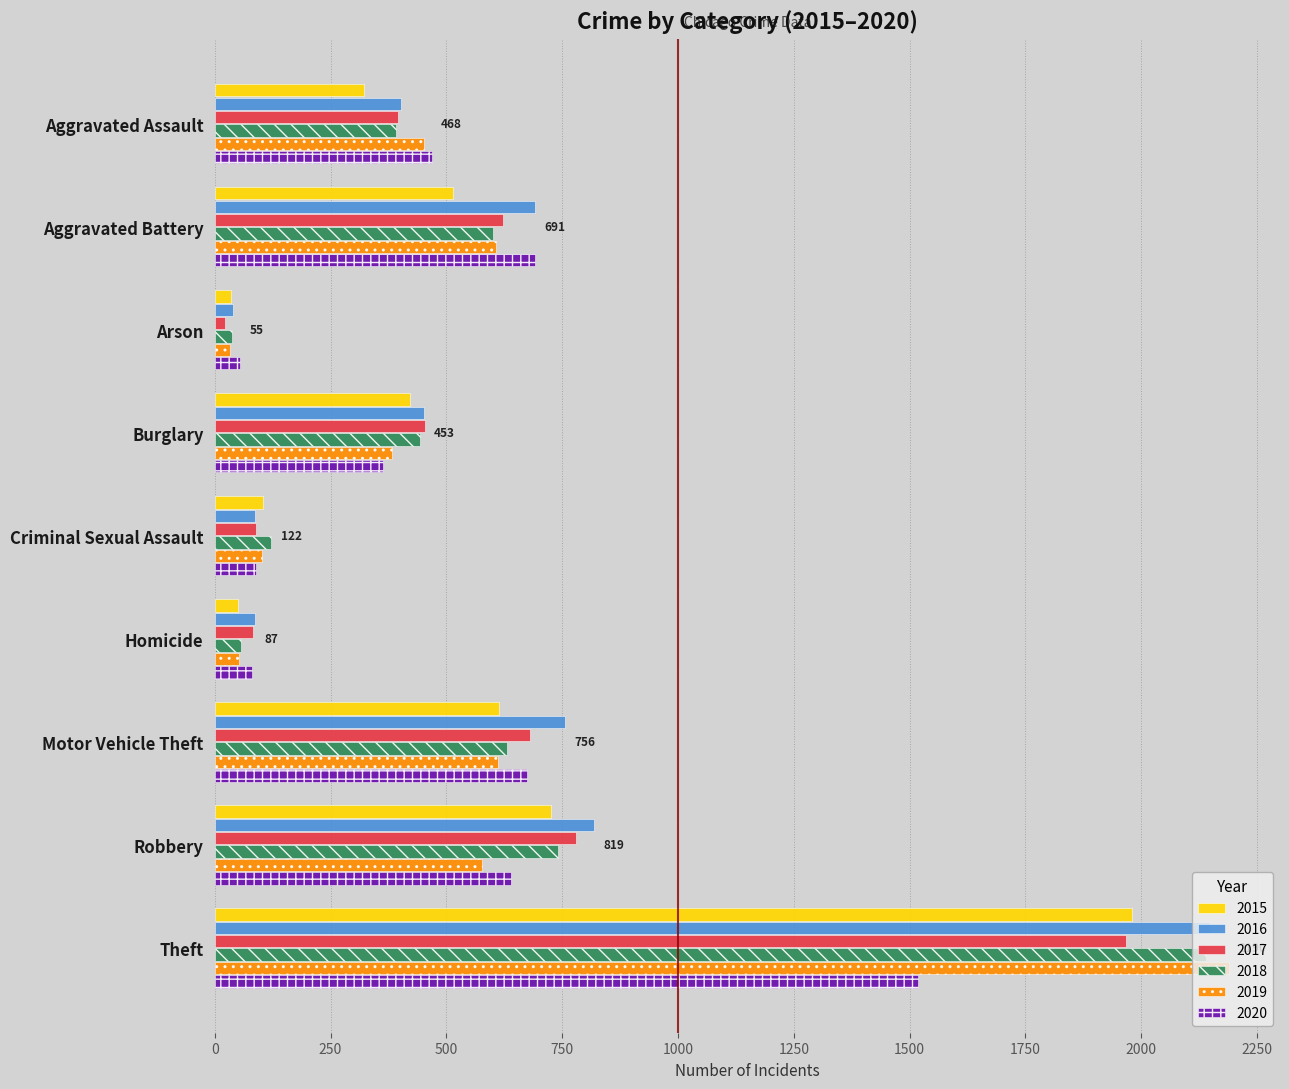

At which label does 2019 reach its minimum?

Arson